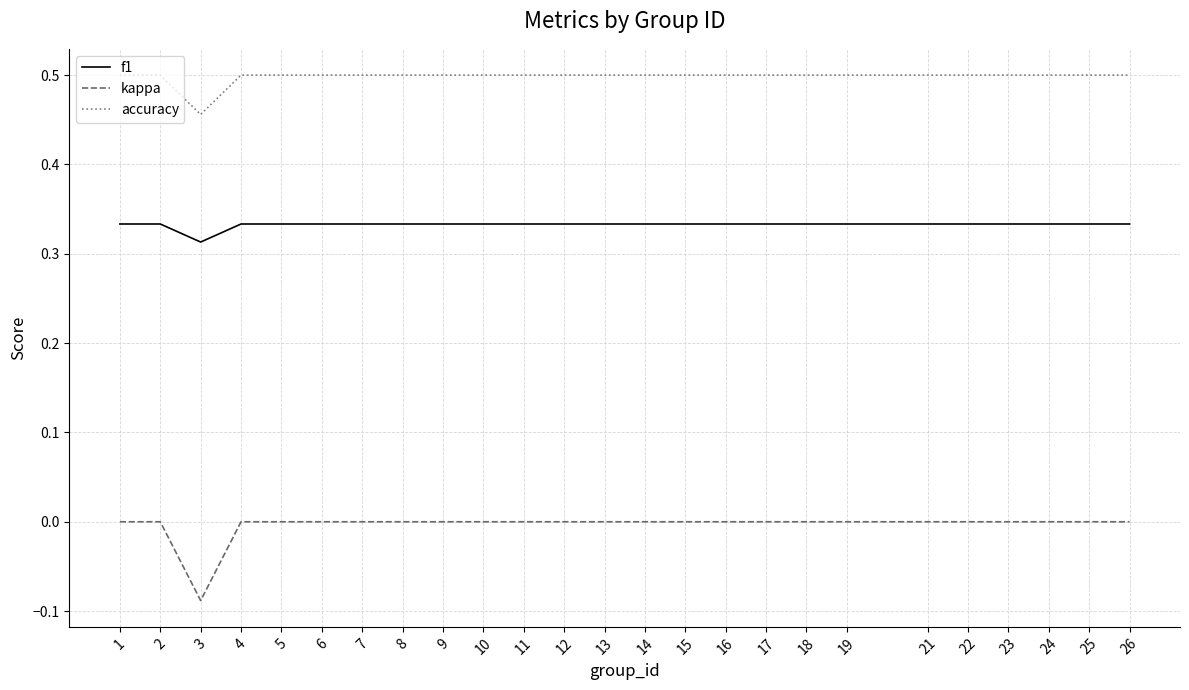

Which series has the largest range (max minus min)?

kappa